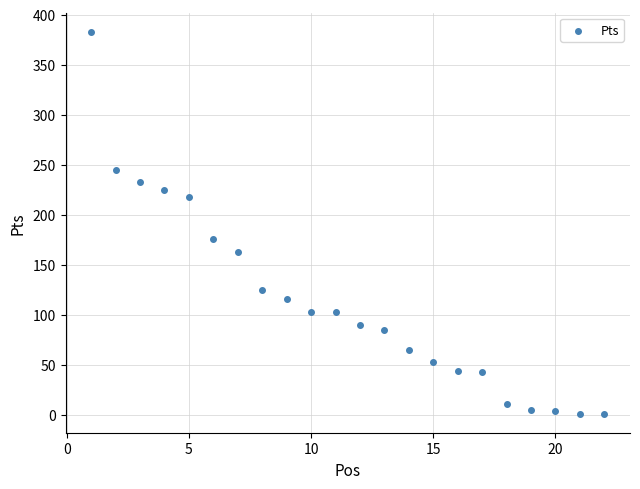

What is the range of X values (max minus min)?

21